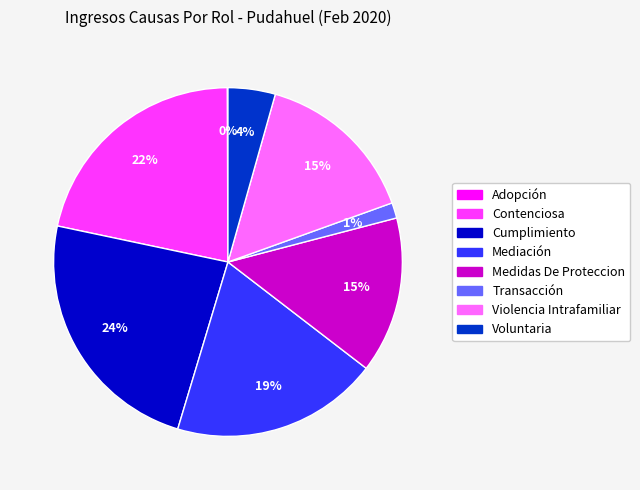

Which category has the biggest portion of the pie?

Cumplimiento